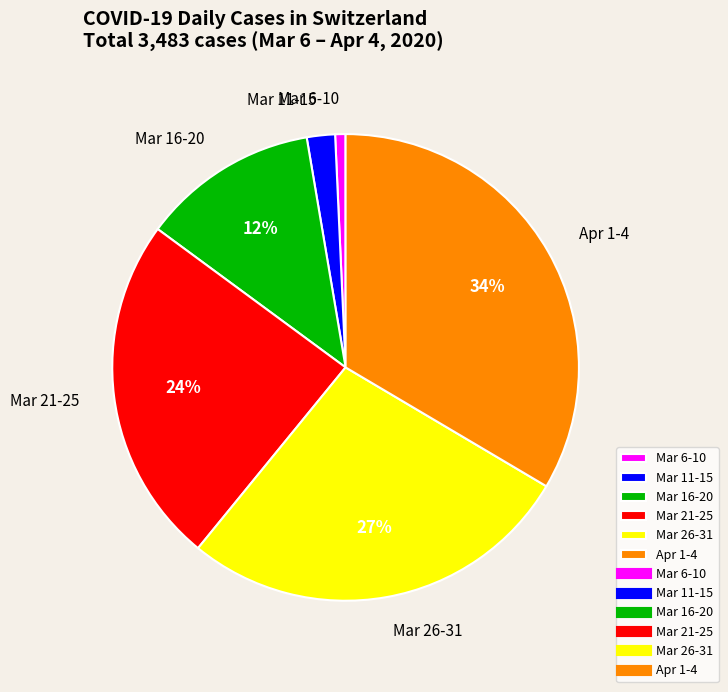

How many segments does this pie chart have?

6